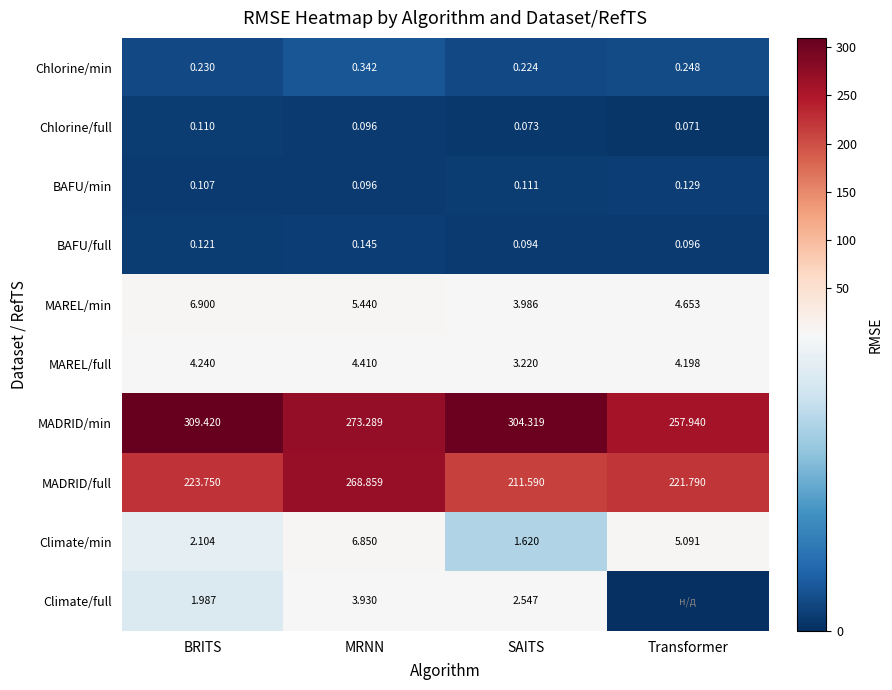

Is the value of MAREL/full at BRITS greater than the value of MADRID/full at SAITS?

No